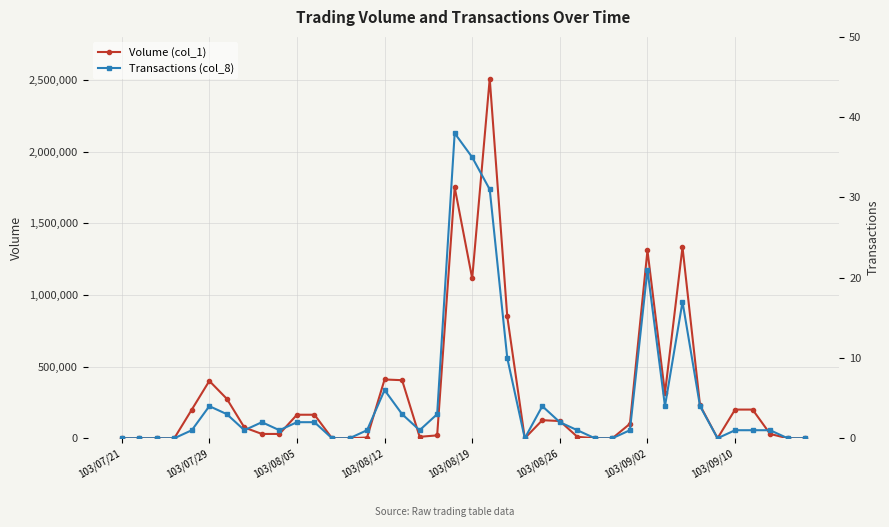

Which series has the largest total across all categories?

Volume (col_1)